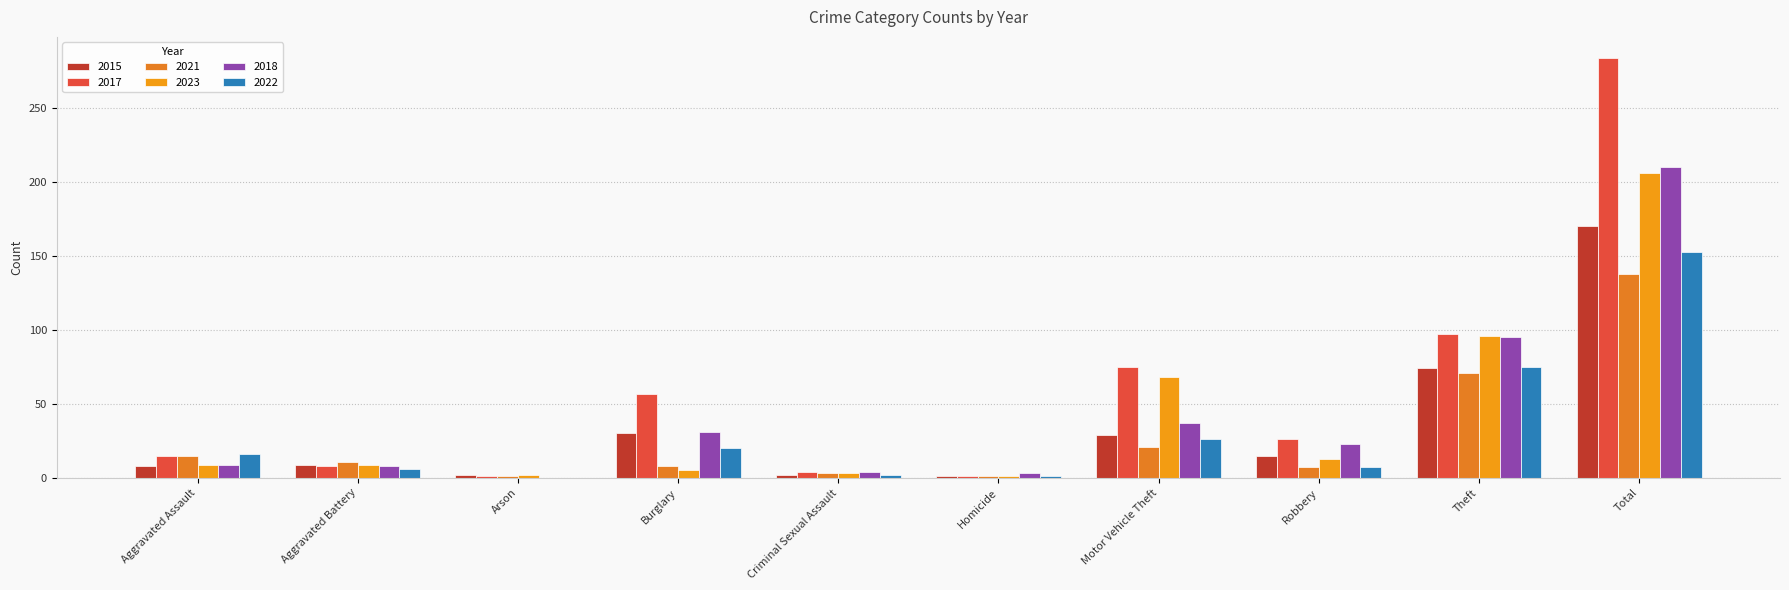

List the series in order of their peak value, lowest first.

2021, 2022, 2015, 2023, 2018, 2017